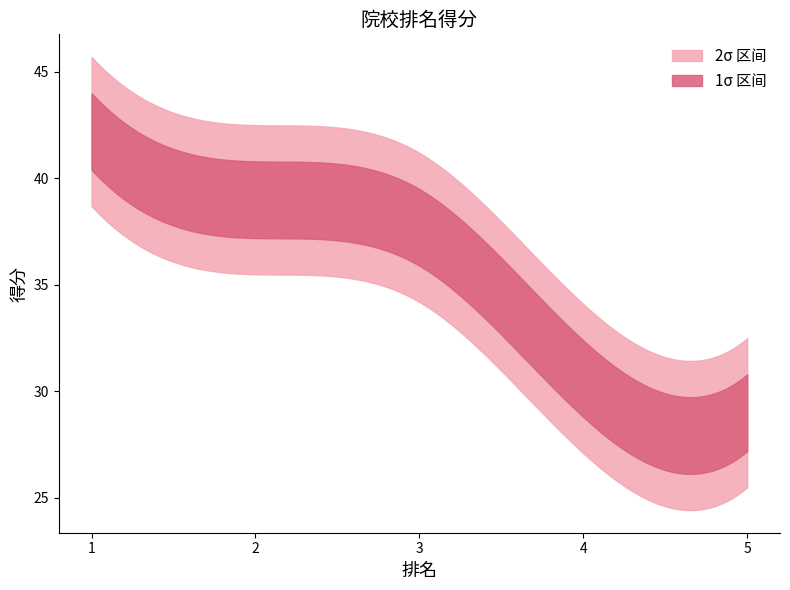

Which has a higher value, 1 or 3?

1